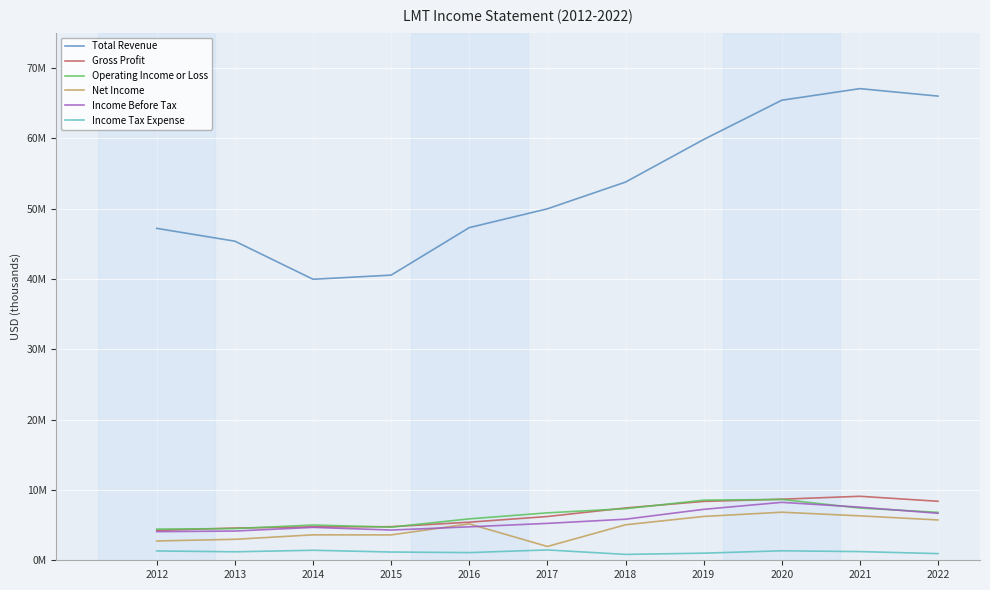

At which category does Total Revenue reach its first local valley?

2014